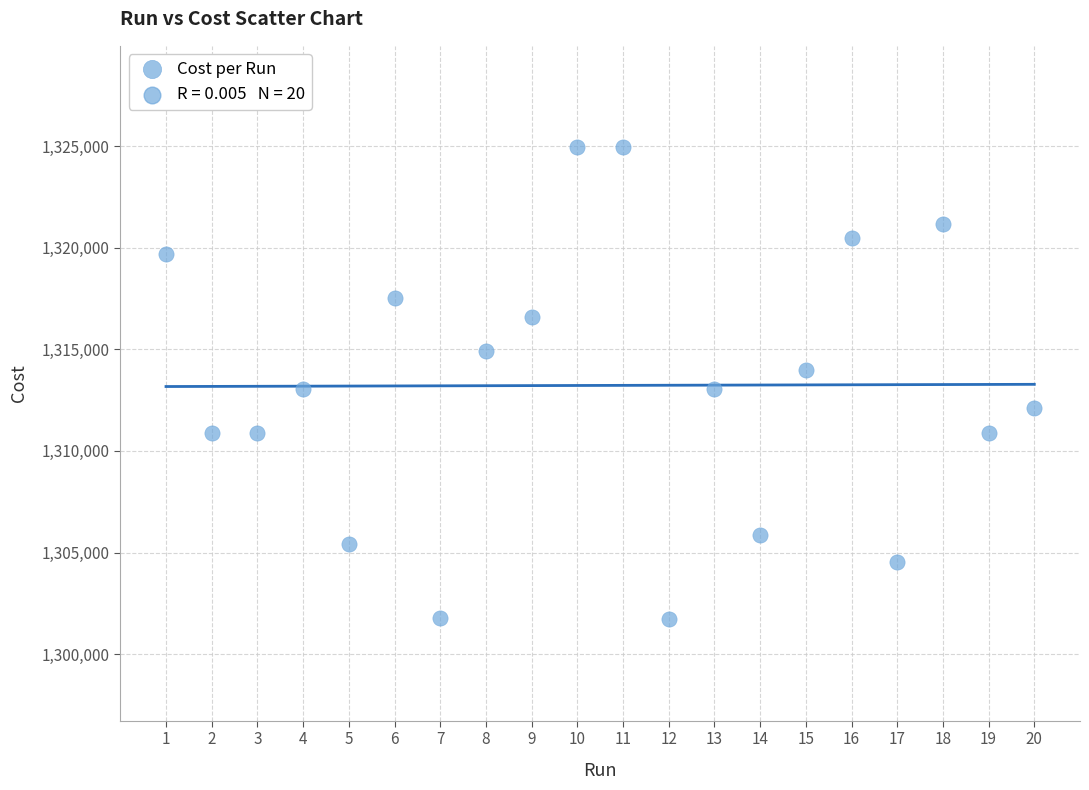

What is the range of Y values (max minus min)?

23212.0